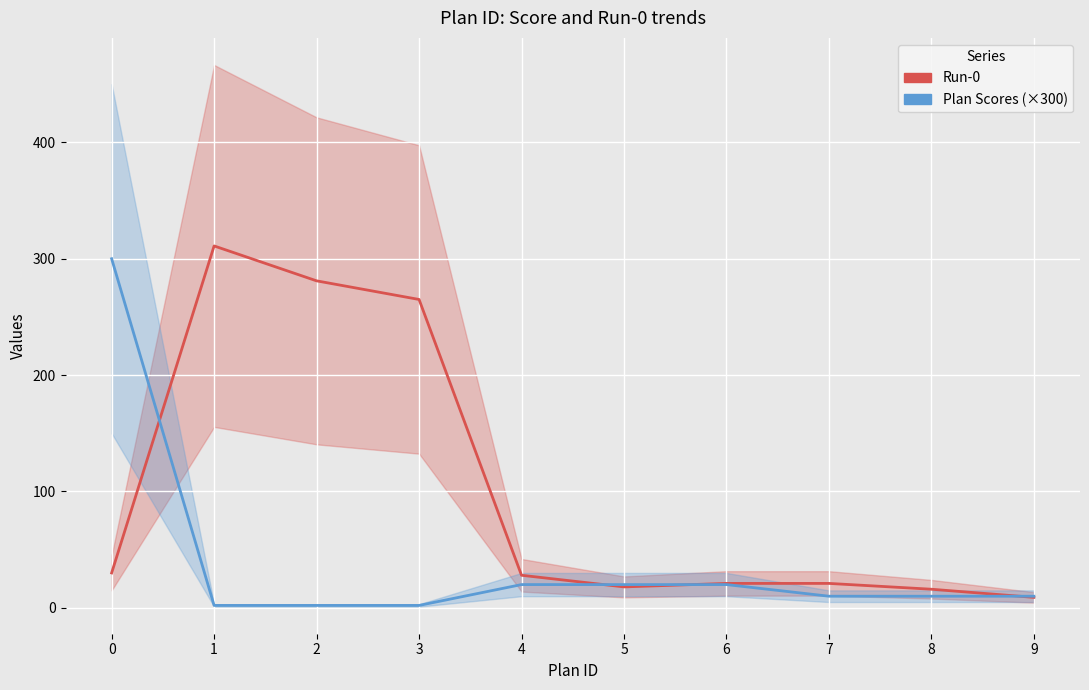

Does the chart display data point markers on the line(s)?

No